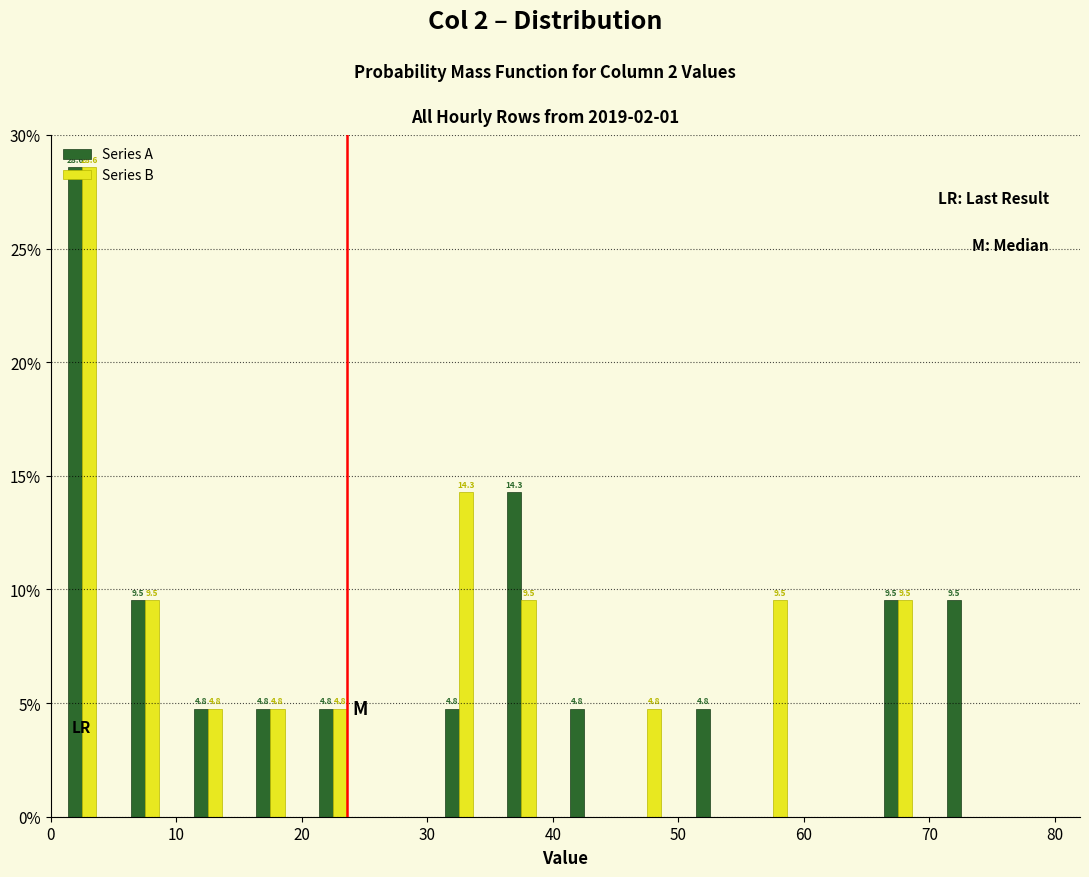

In the Series A series, which range on the x-axis has the tallest bar?

0 to 5